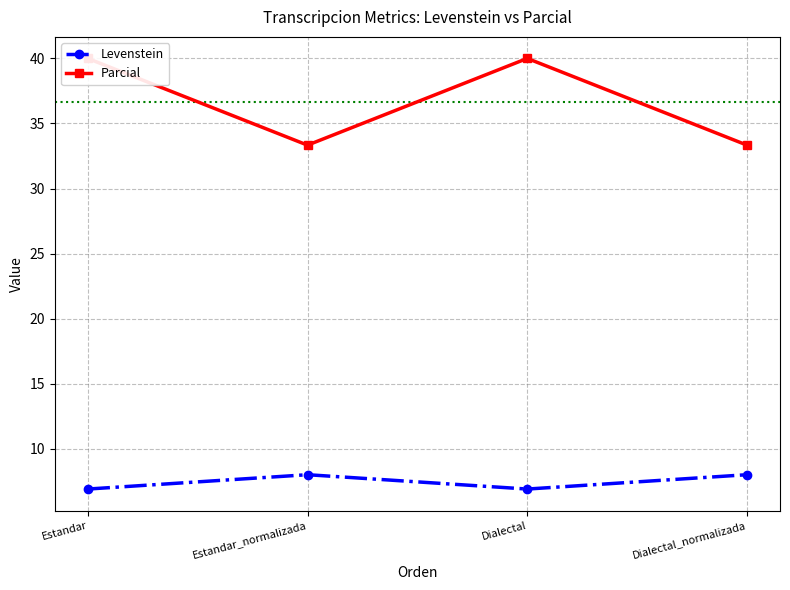

Rank the categories by Levenstein value from highest to lowest.

Estandar_normalizada, Dialectal_normalizada, Estandar, Dialectal